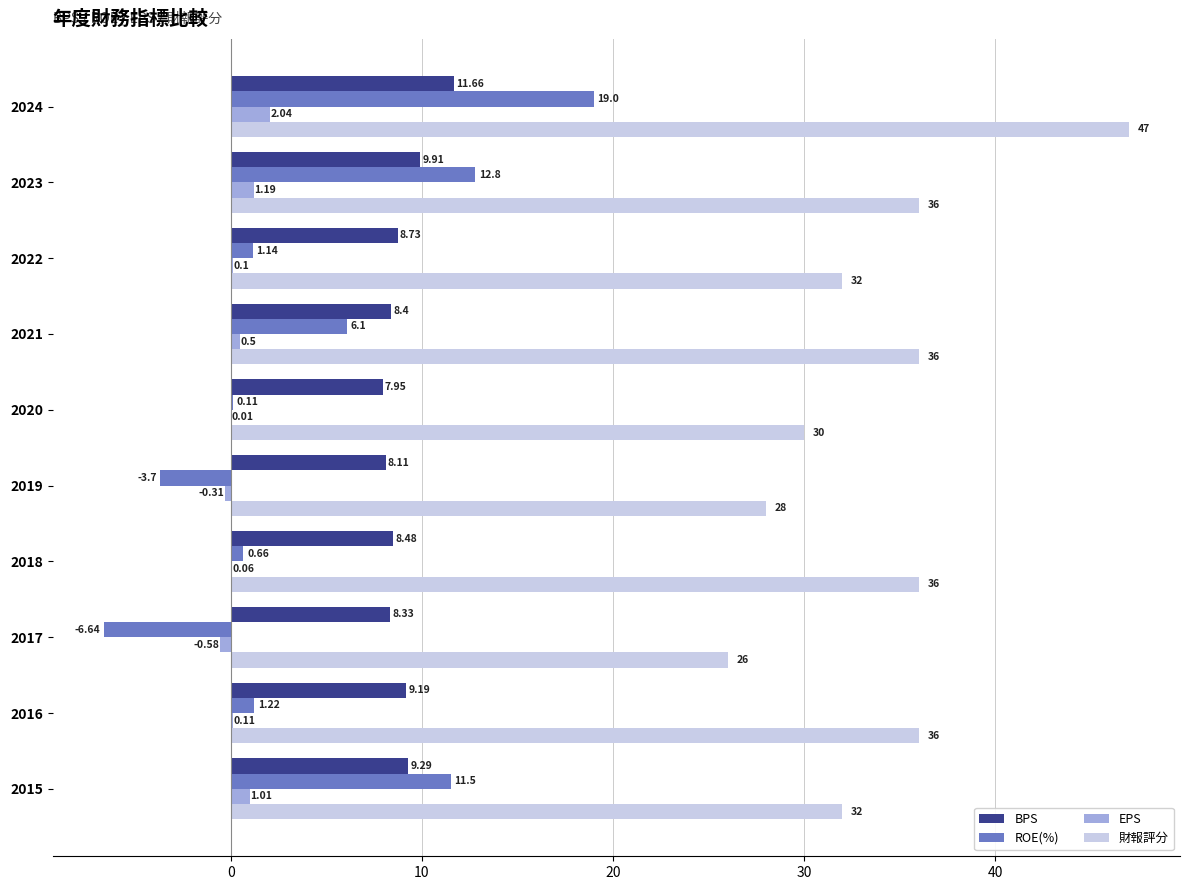

How many series are shown in this chart?

4